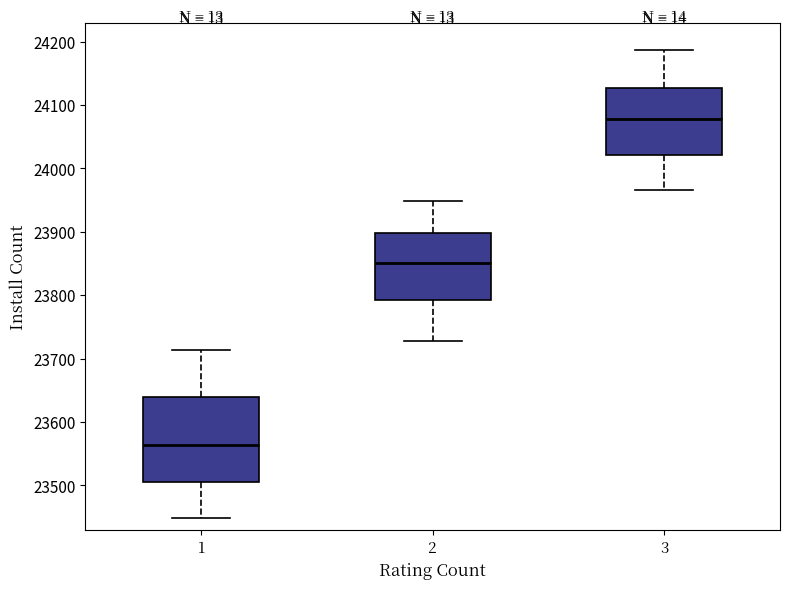

Reading left to right, read every box against the y-axis: the position of its median line, the range the box covers, and the ends of its whiskers. The values are not printed on the chart, so give them approximately, as read against the axis.

1: median 23560, box 23510 to 23640, whiskers 23450 to 23710
2: median 23850, box 23790 to 23900, whiskers 23730 to 23950
3: median 24080, box 24020 to 24130, whiskers 23970 to 24190